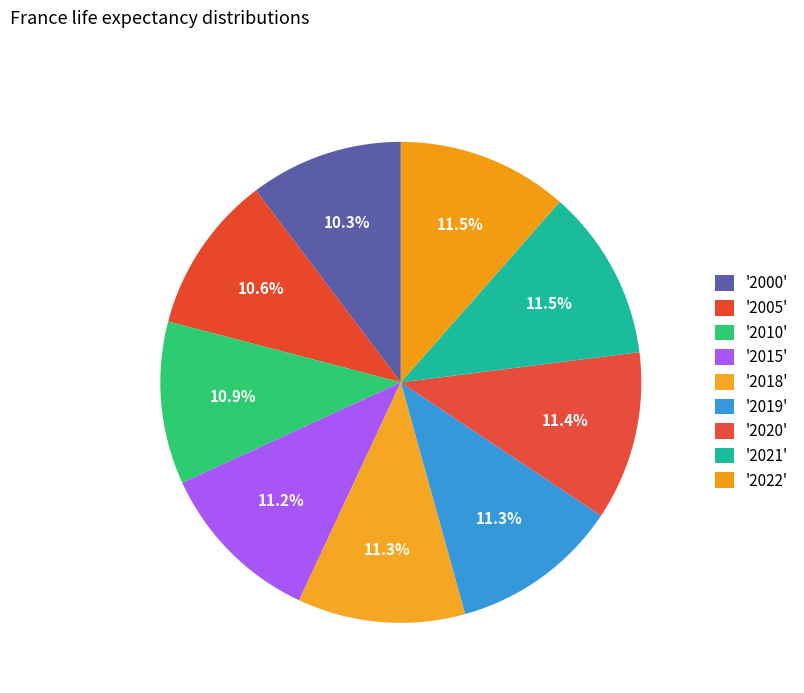

How many segments does this pie chart have?

9